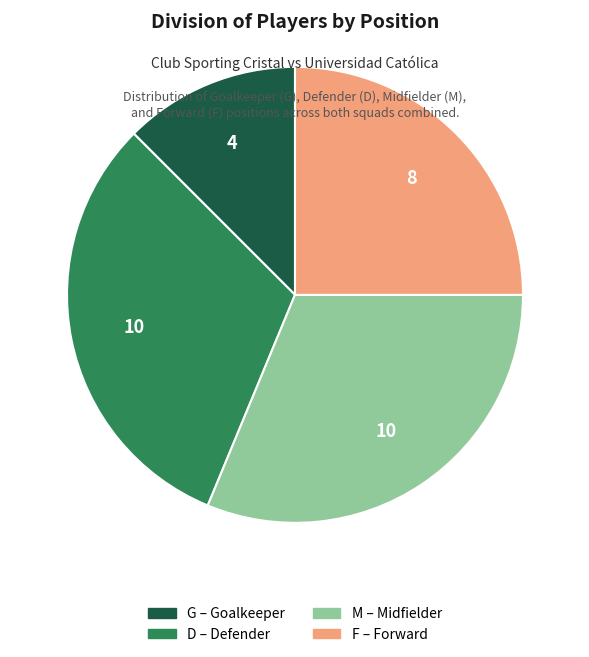

Which has a higher value, G or F?

F